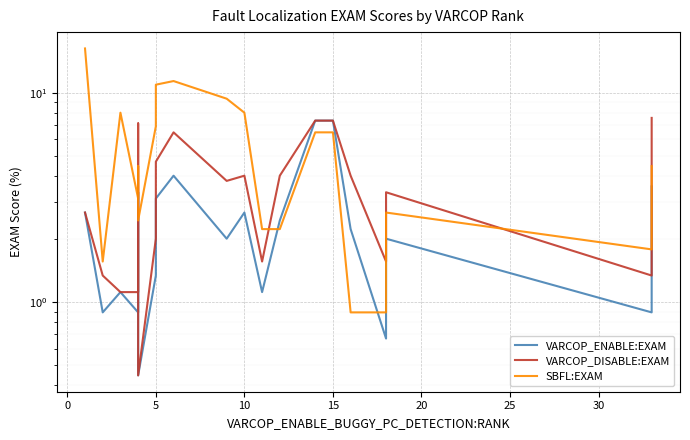

Reading left to right, extract all data points from this chart.

VARCOP_ENABLE:EXAM: 2.7	0.9	1.1	0.9	3.3	0.4	1.3	3.1	4.0	2.0	2.7	1.1	2.5	7.4	7.4	2.2	0.7	2.0	0.9	3.6
VARCOP_DISABLE:EXAM: 2.7	1.3	1.1	1.1	7.1	0.4	2.0	4.7	6.5	3.8	4.0	1.6	4.0	7.4	7.4	4.0	1.6	3.3	1.3	7.6
SBFL:EXAM: 16.3	1.6	8.0	3.1	4.5	2.5	6.9	10.9	11.4	9.4	8.0	2.2	2.2	6.5	6.5	0.9	0.9	2.7	1.8	4.5